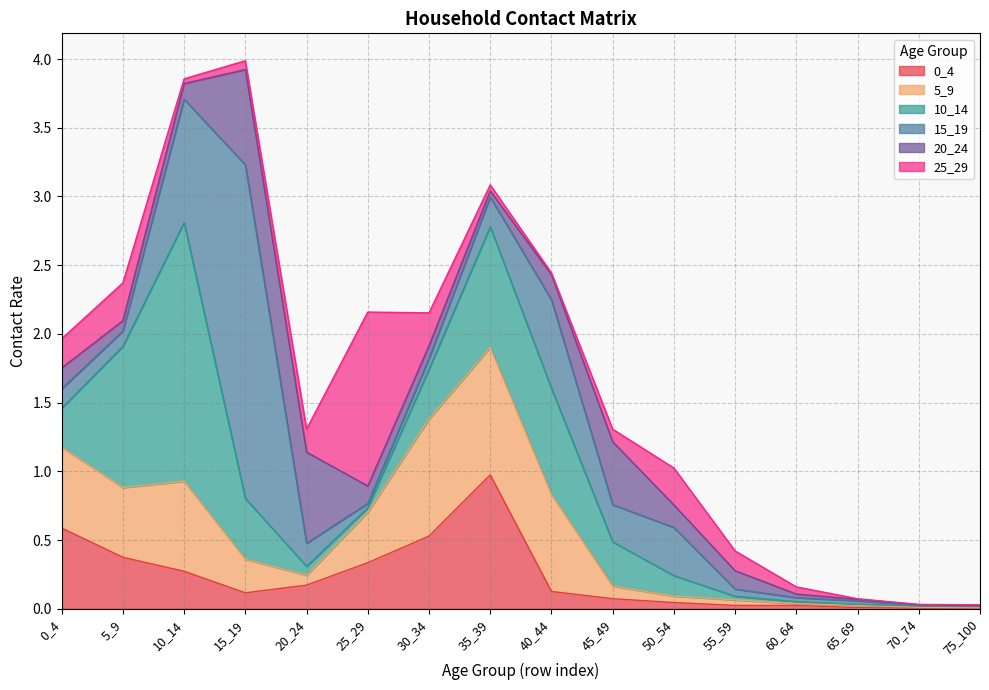

At how many categories does at least one series exceed 1?

4